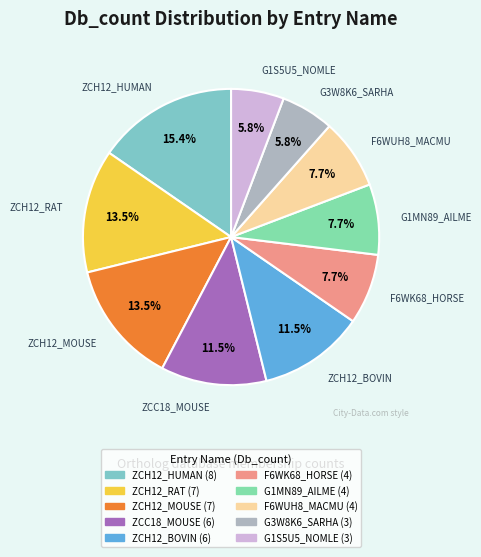

How much of the chart is everything except F6WUH8_MACMU?

92.3%